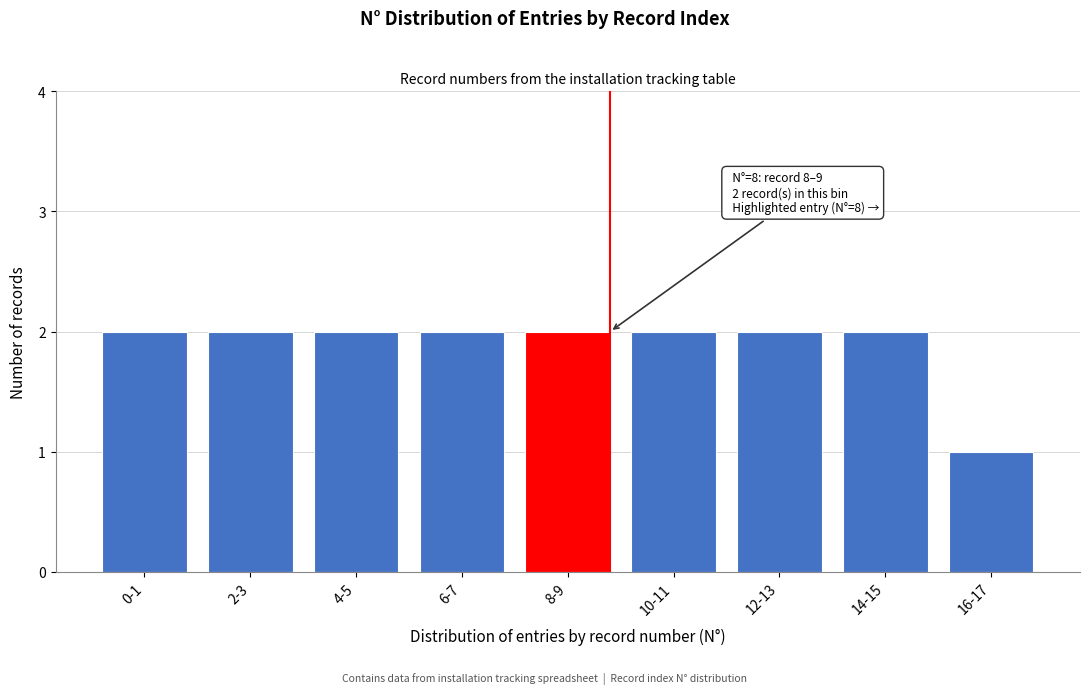

Reading left to right, extract all data points from this chart.

0-1=2	2-3=2	4-5=2	6-7=2	8-9=2	10-11=2	12-13=2	14-15=2	16-17=1